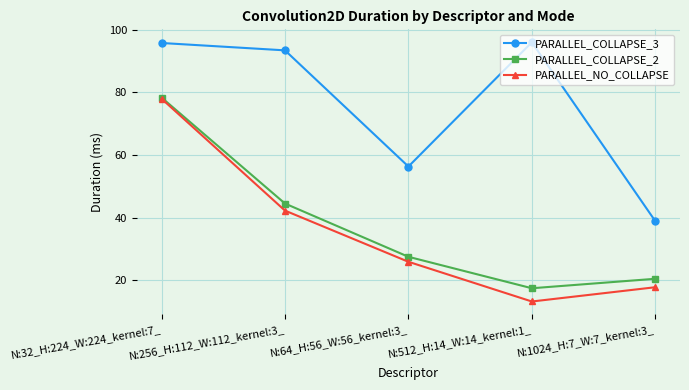

What is the label of the 2nd point from the left?

N:256_H:112_W:112_kernel:3_